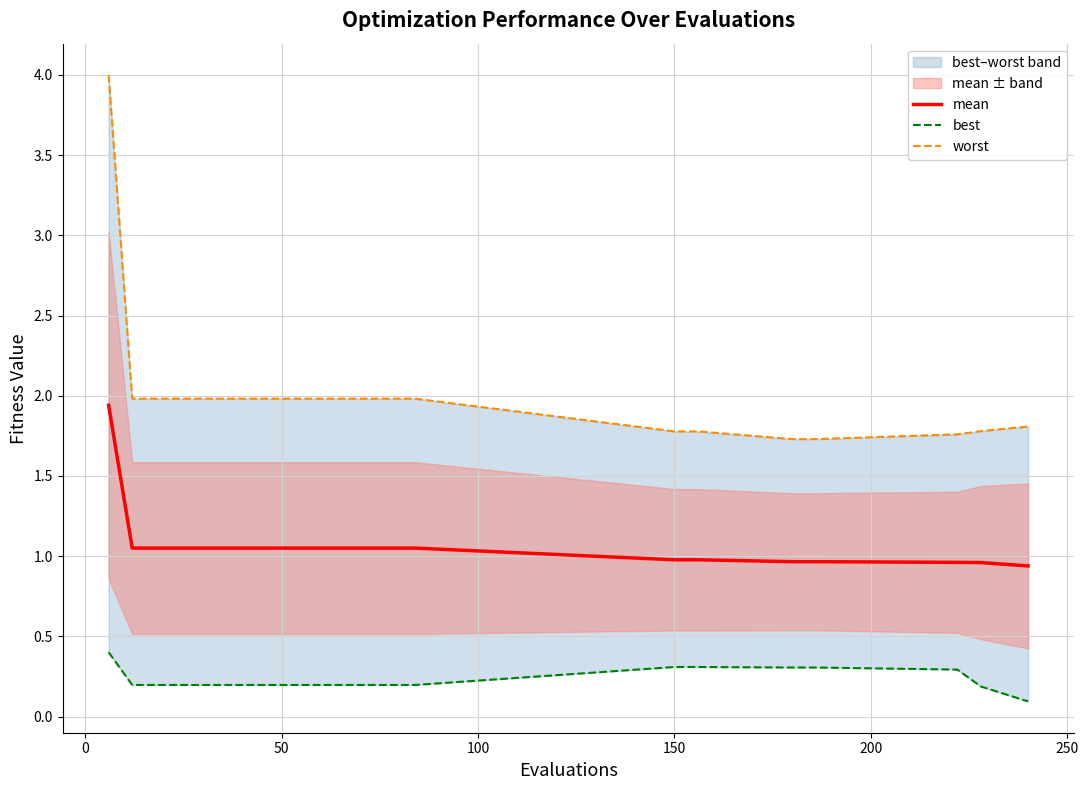

Count the best values in the range 0 to 1.

21